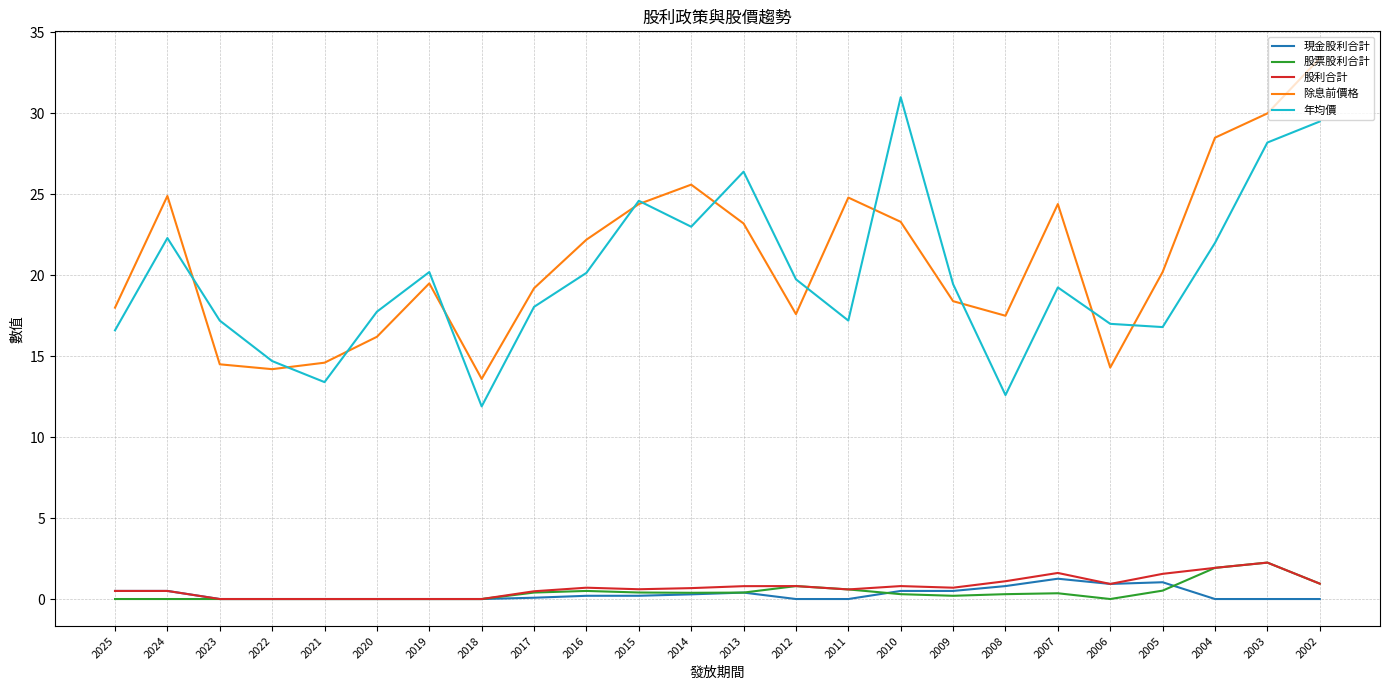

What value does the 股利合計 series have at 2004?

1.9